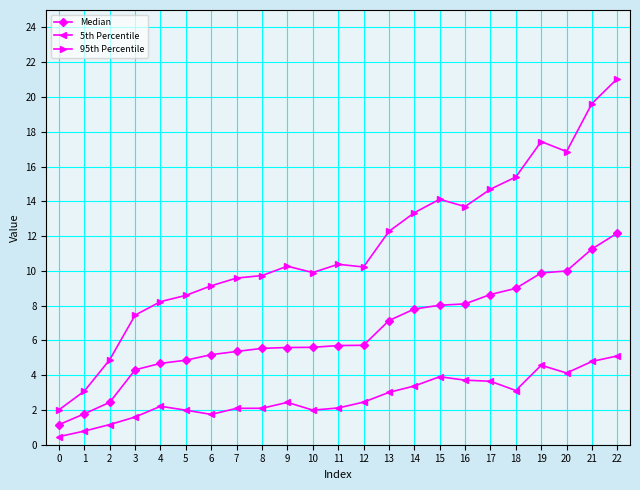

What is the greatest value displayed?

21.1